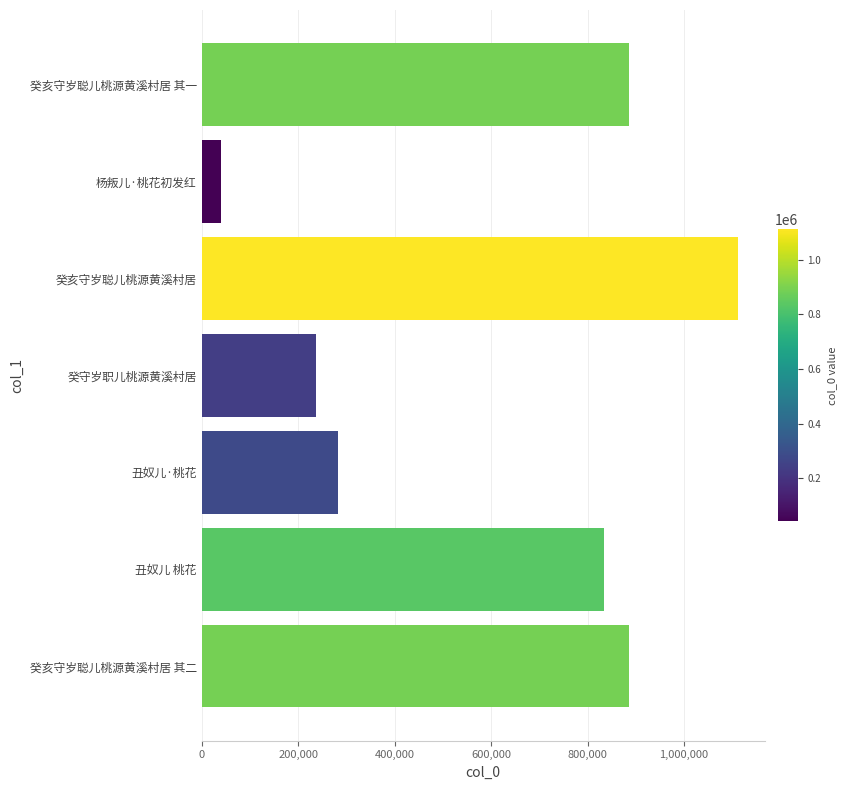

What is the greatest value displayed?

1111426